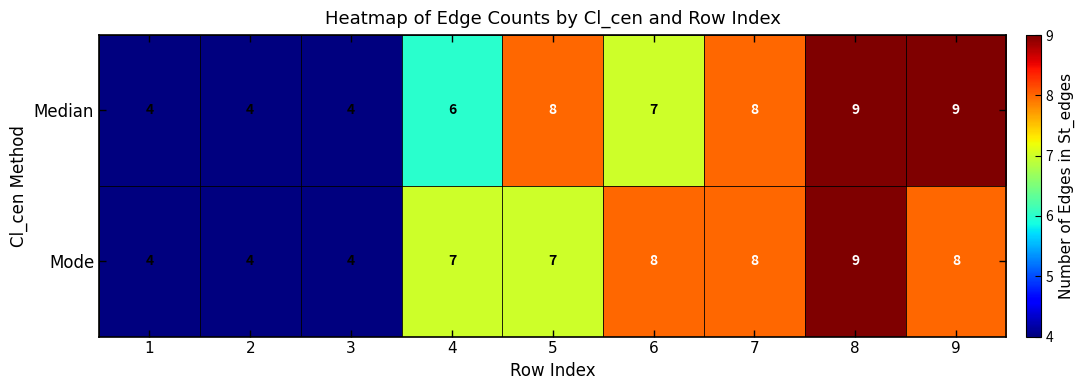

Reading left to right, extract all data points from this chart.

Median: 1=4	2=4	3=4	4=6	5=8	6=7	7=8	8=9	9=9
Mode: 1=4	2=4	3=4	4=7	5=7	6=8	7=8	8=9	9=8